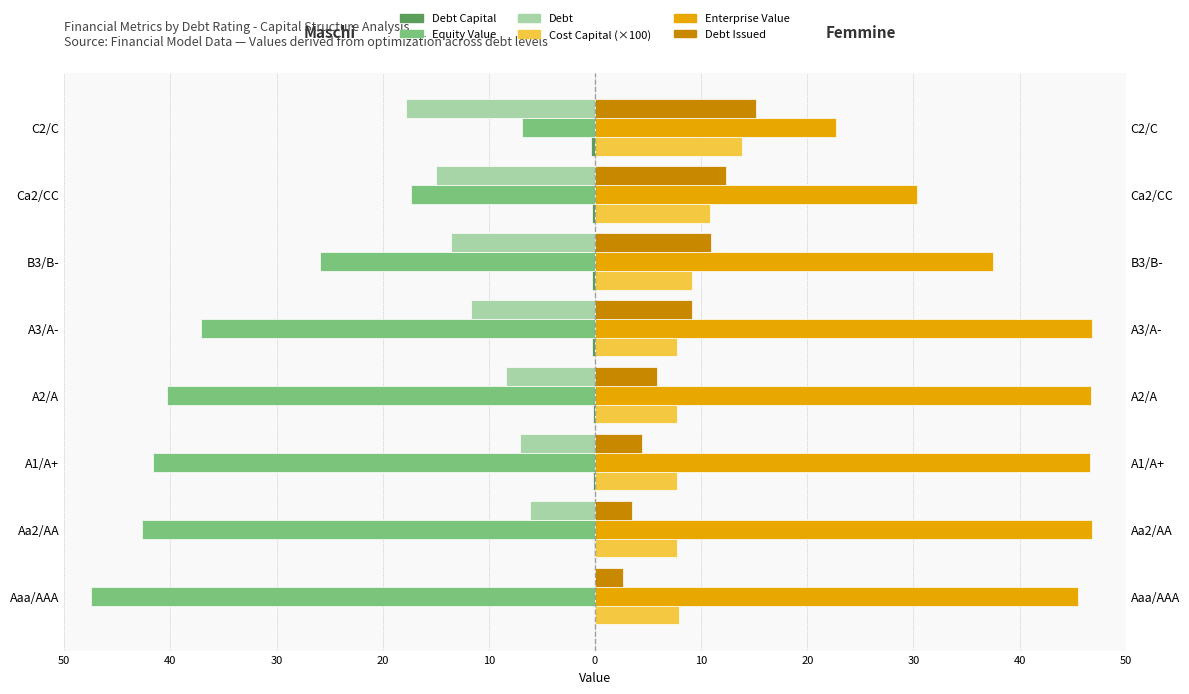

What is the smallest value displayed?

-47.5